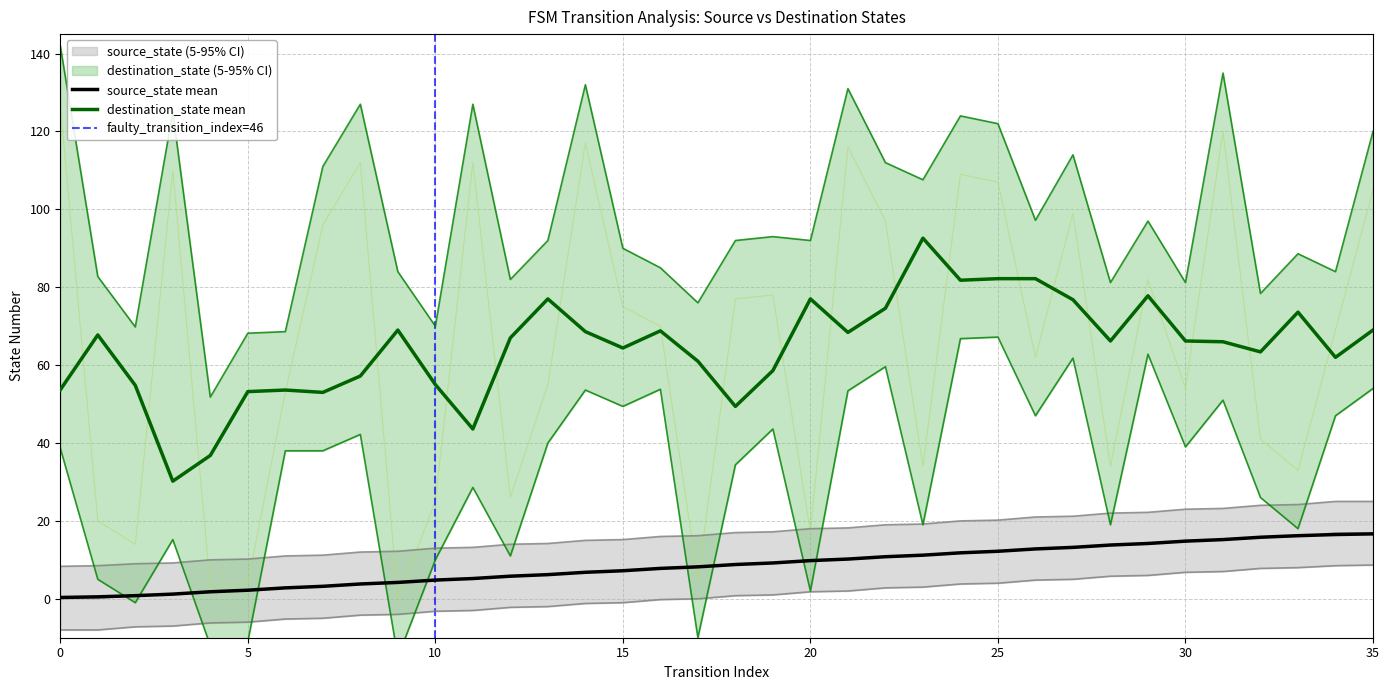

True or false: destination_state mean and source_state mean cross at least once.

False